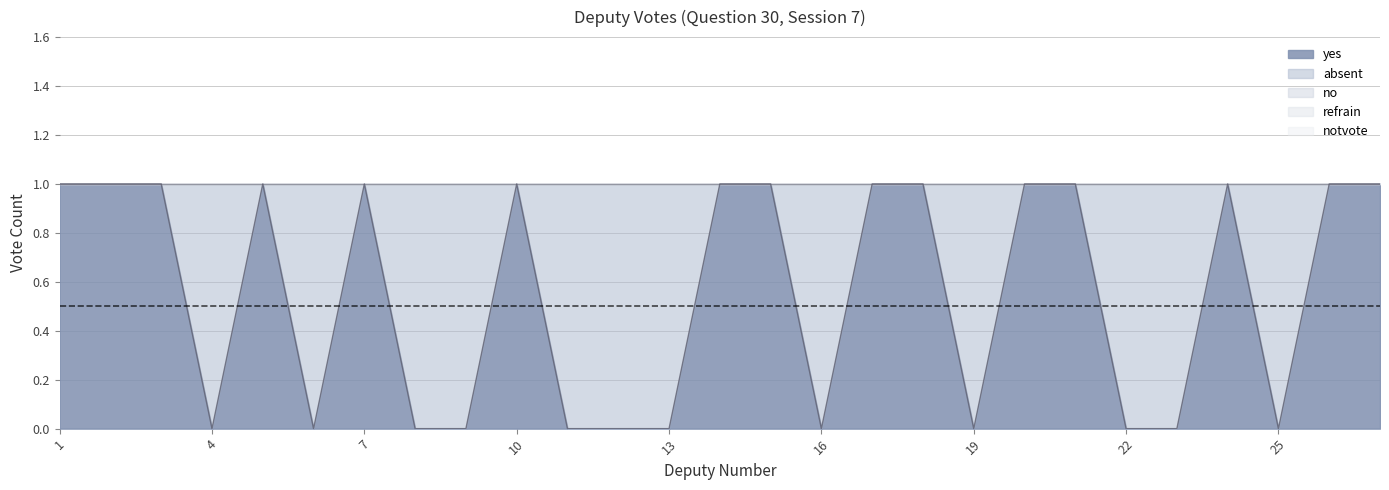

Which series has the widest spread of values?

yes